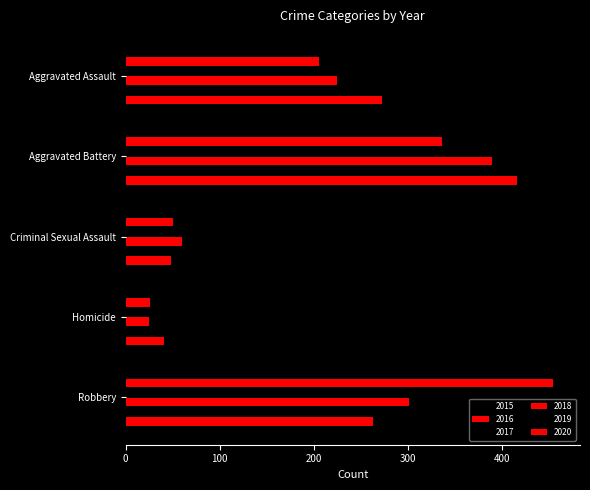

Is it true that 2017 equals 217 at Robbery?

False